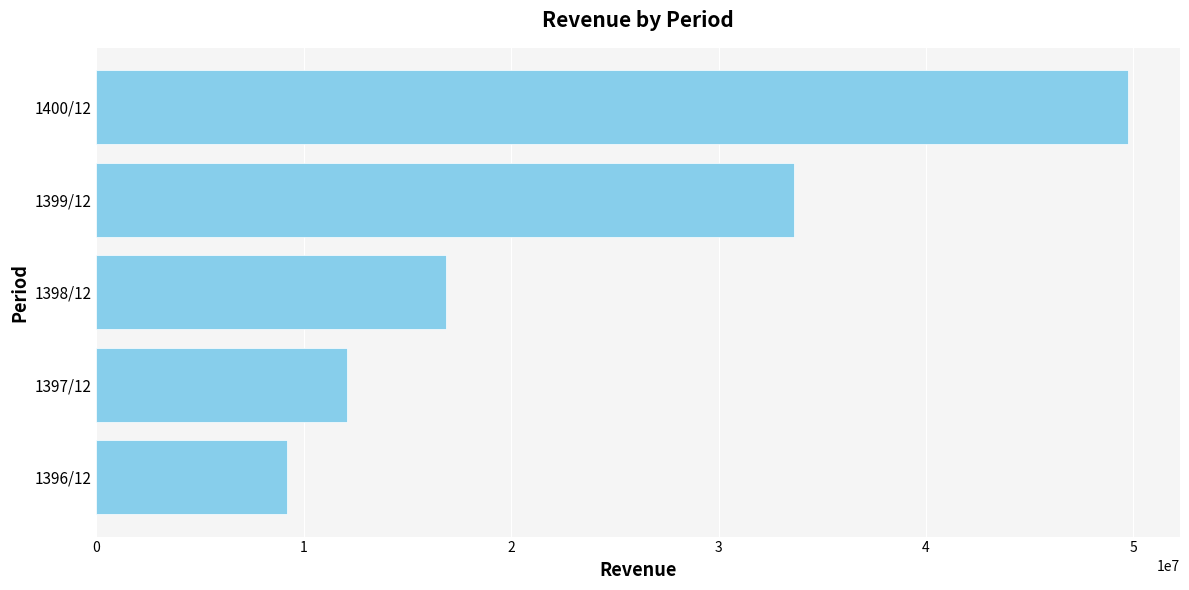

List the labels in order of value, largest first.

1400/12, 1399/12, 1398/12, 1397/12, 1396/12